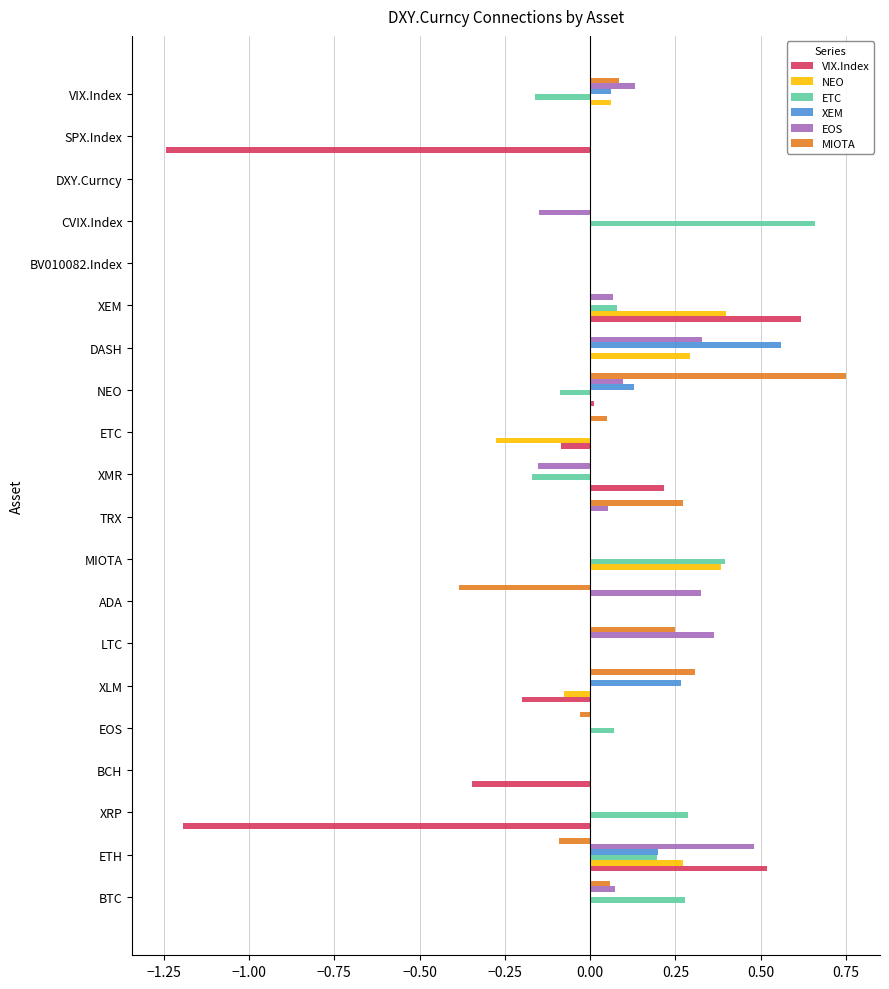

At which label does VIX.Index reach its peak?

XEM